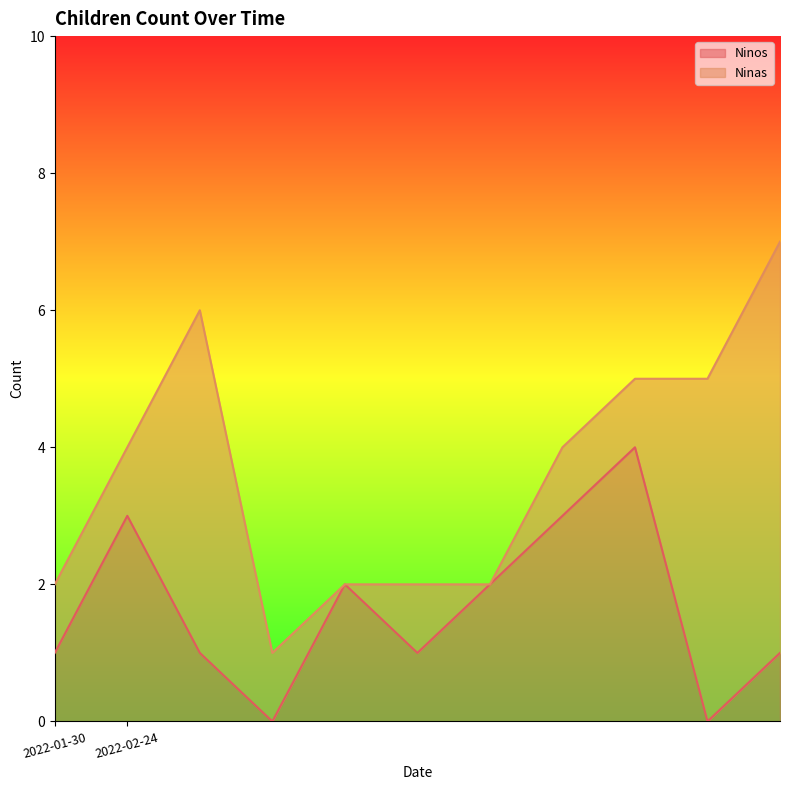

How many interior local peaks (higher than both neighbors) does the data have?

3